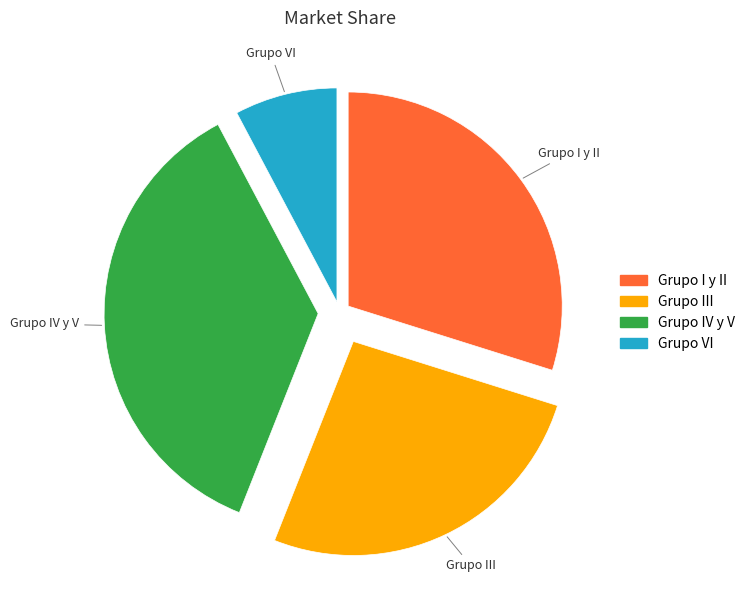

Rank the categories by value from highest to lowest.

Grupo IV y V, Grupo I y II, Grupo III, Grupo VI